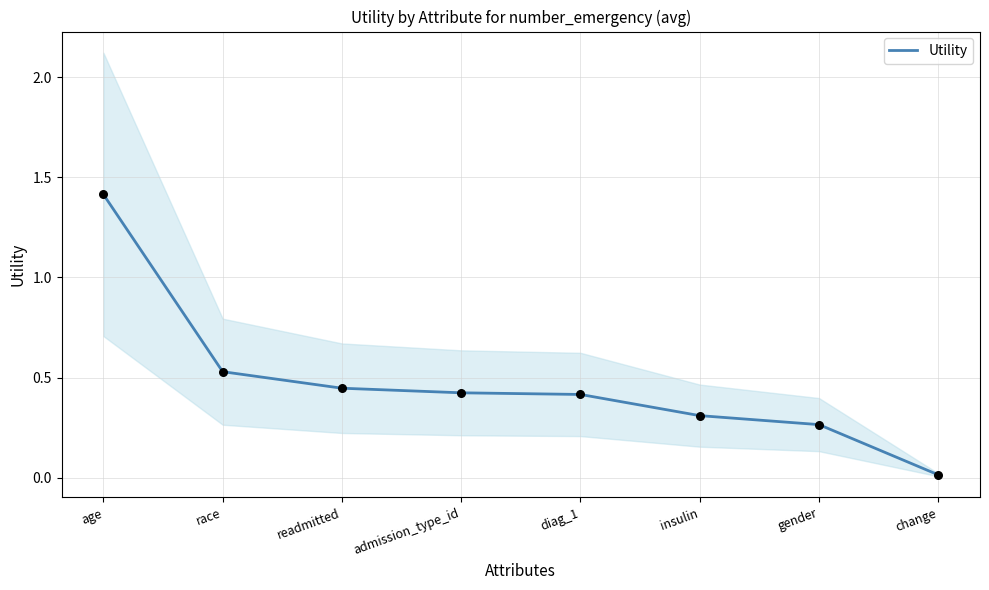

What is the change in value from diag_1 to insulin?

-0.1